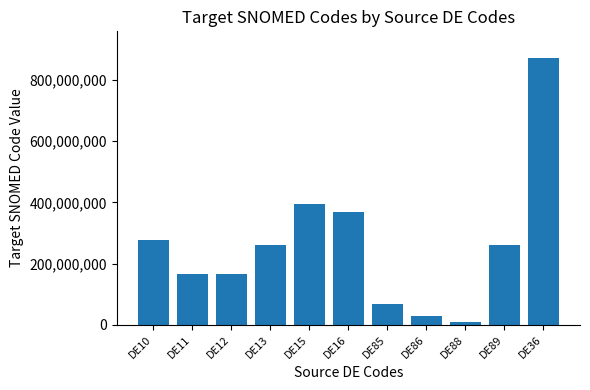

What is the average value?

261599553